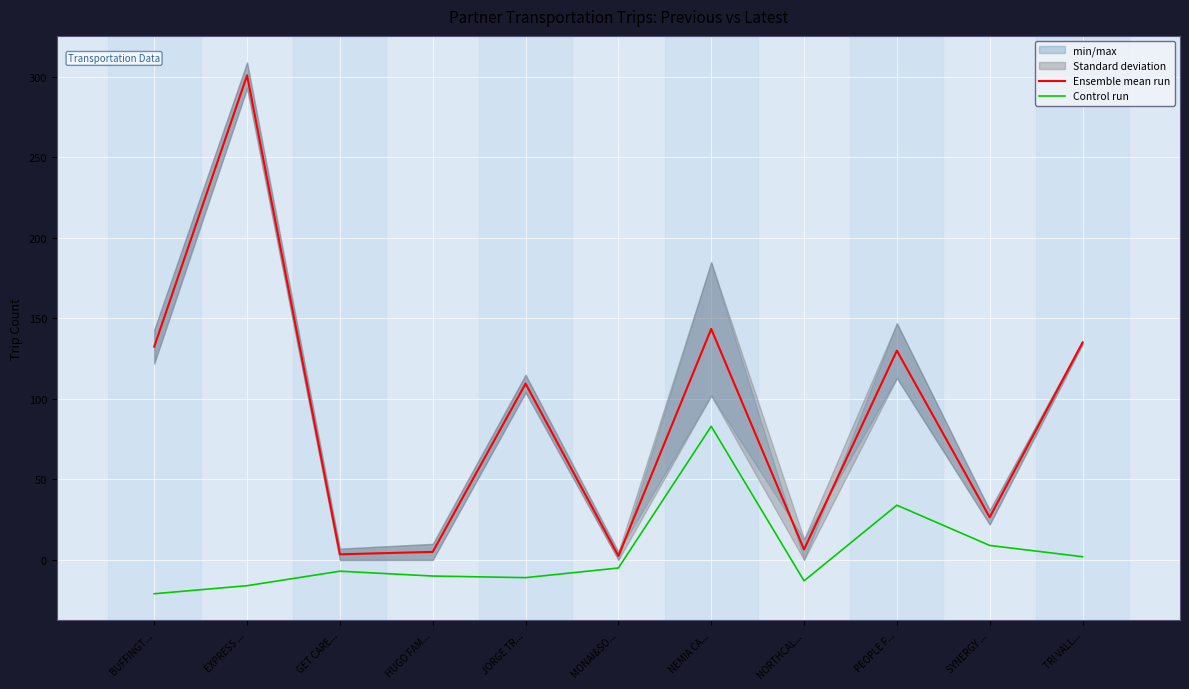

True or false: Ensemble mean run and Control run cross at least once.

False